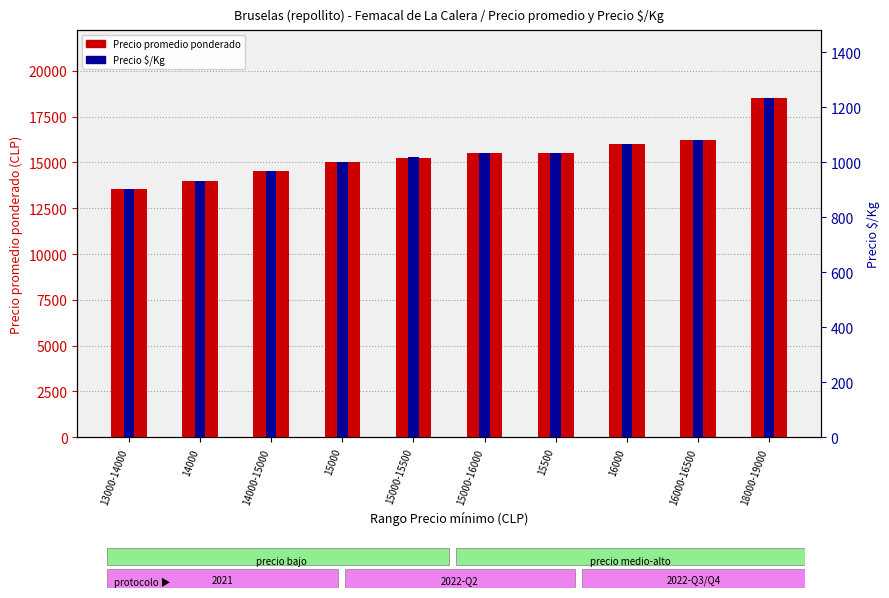

List the series in order of their peak value, lowest first.

Precio $/Kg, Precio promedio ponderado